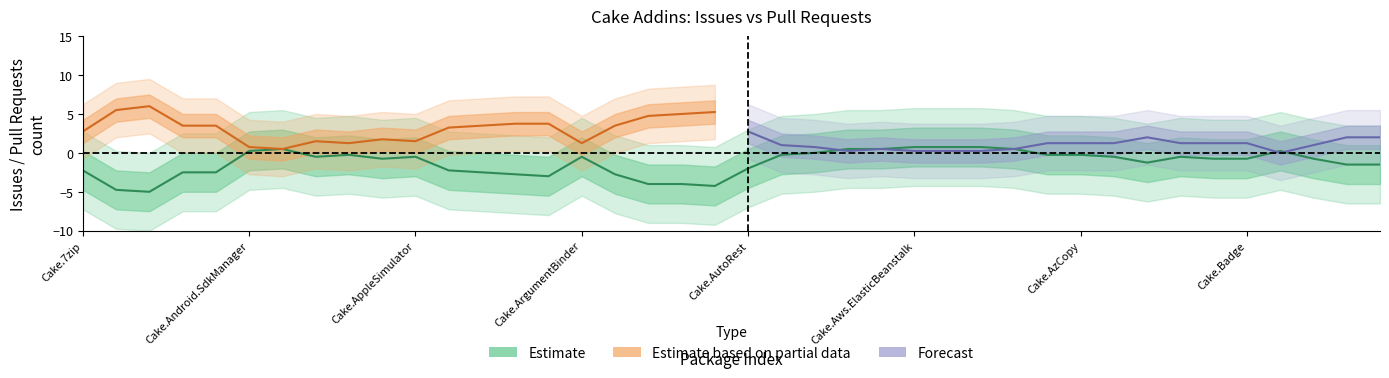

True or false: issues has more than 1 interior local peaks.

True